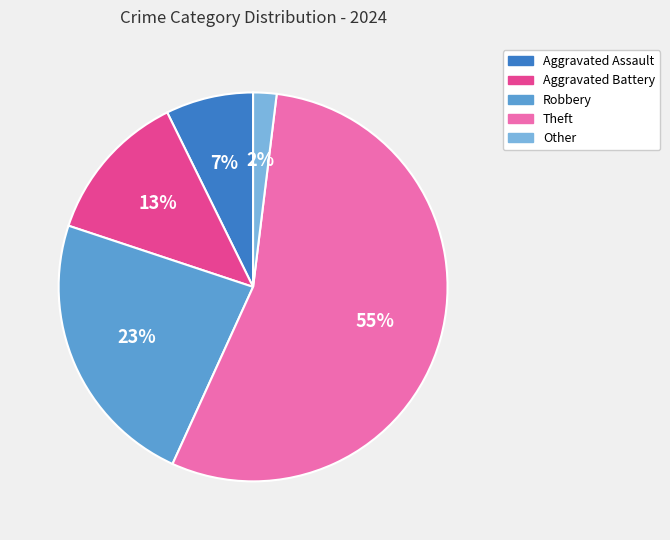

Is there any slice that represents more than half of the pie?

Yes